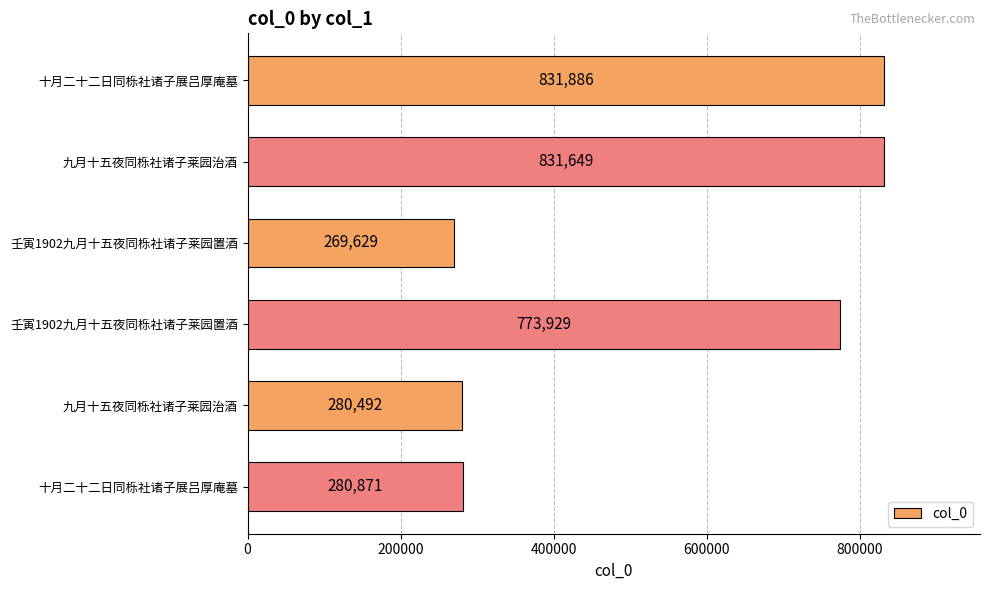

What is the minimum value shown in the chart?

269629